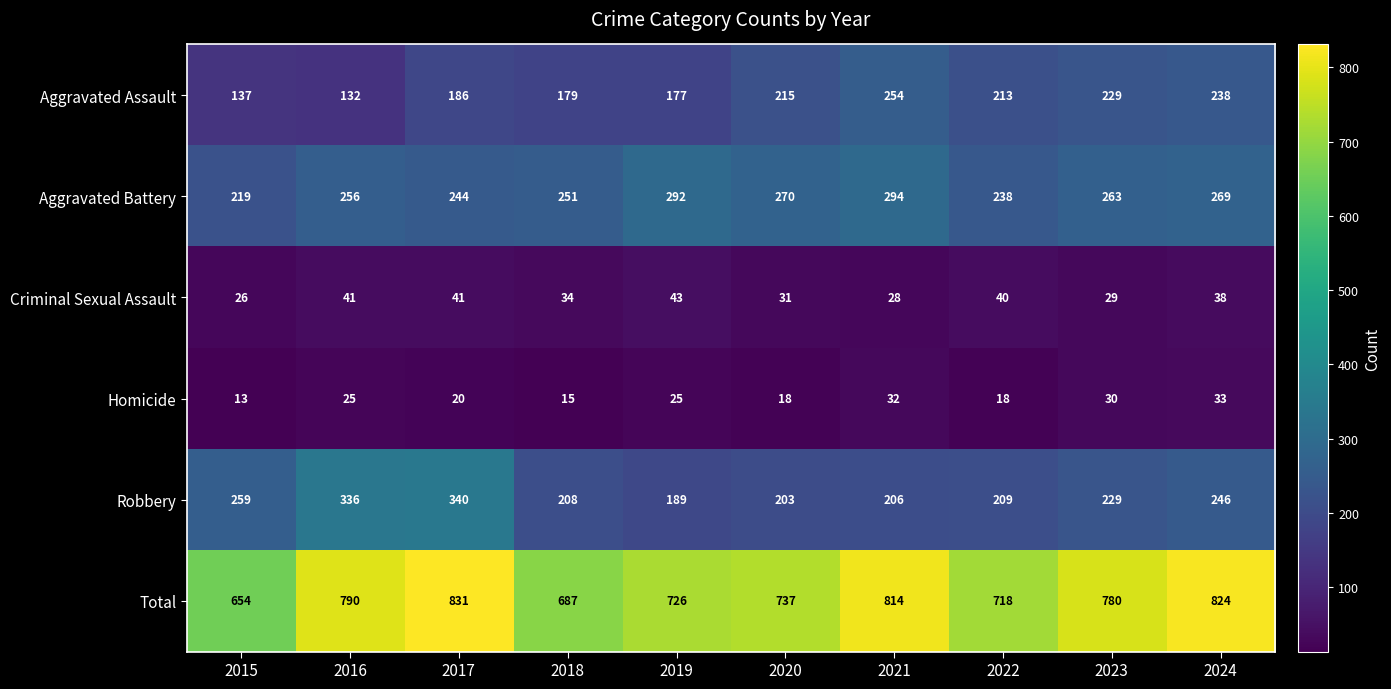

Where is Aggravated Battery nearest to the value 256?

2016